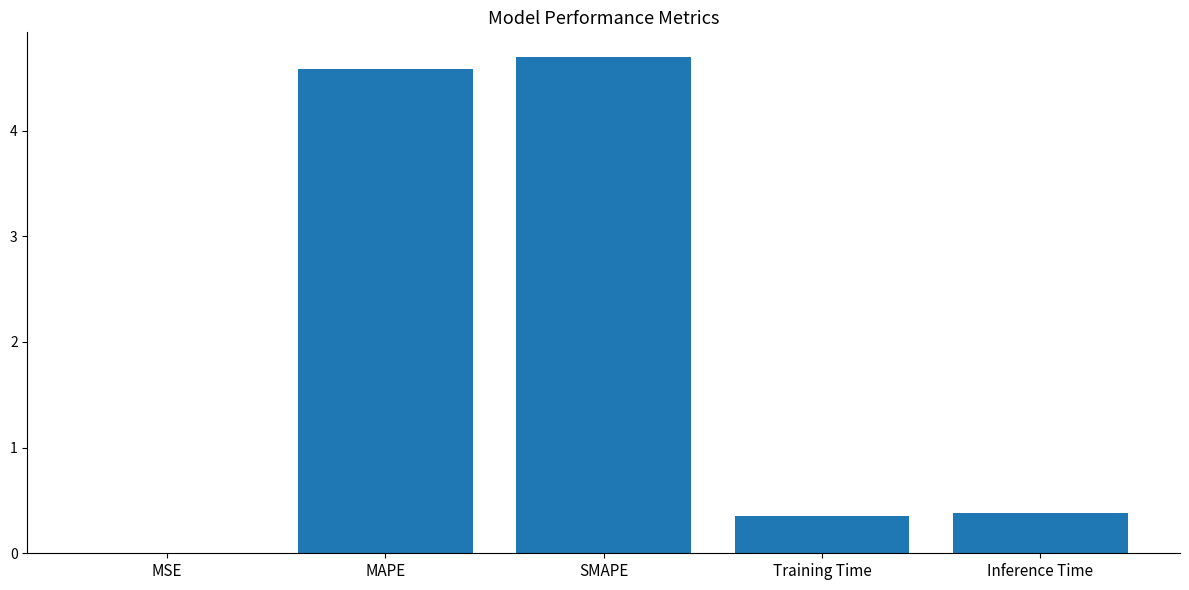

The value at SMAPE is 4.7. True or false?

True